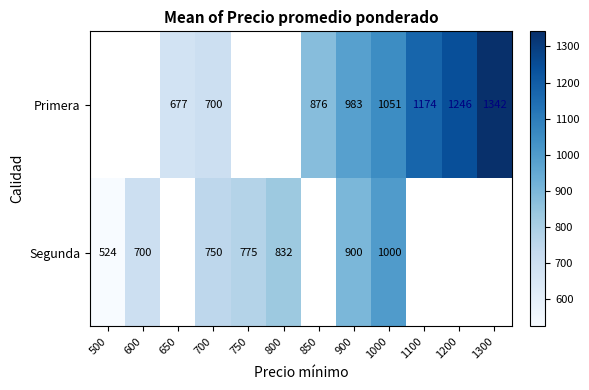

The Primera series shows 1715 at 1000. True or false?

False